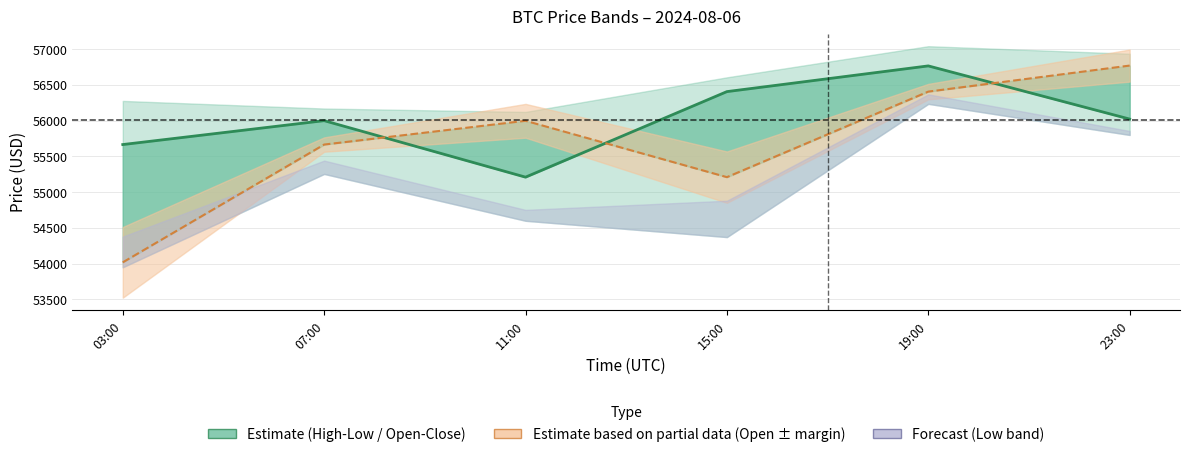

What is the minimum value shown in the chart?

54018.8